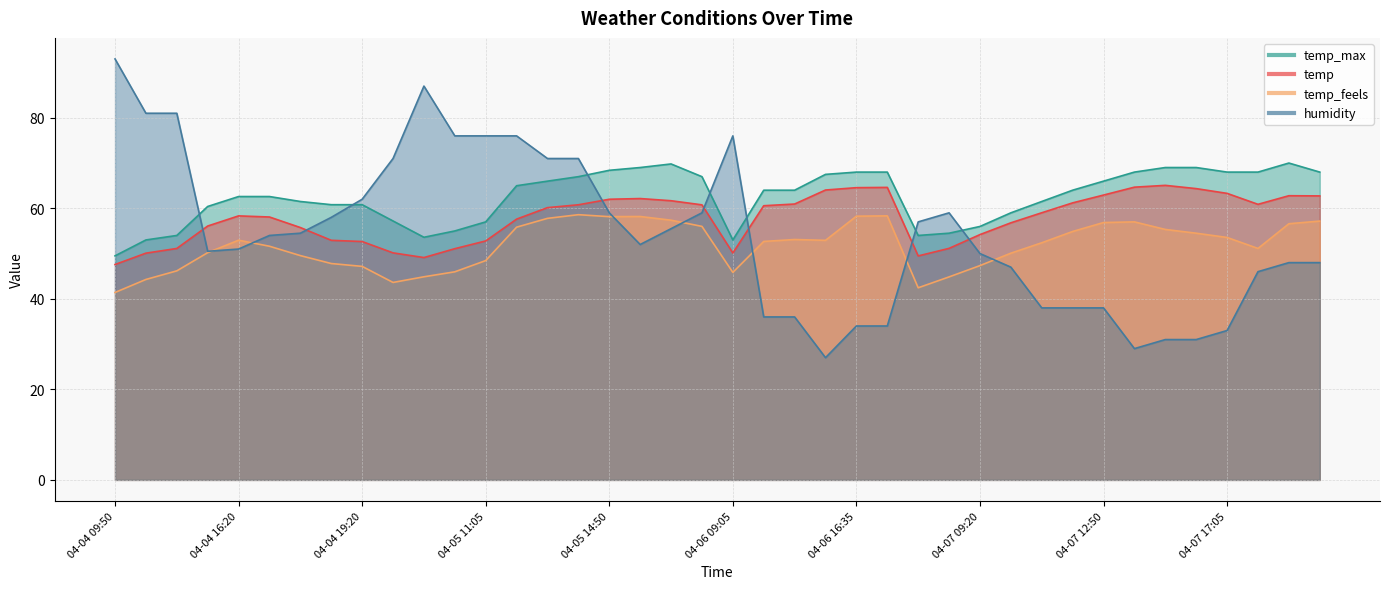

Reading right to left, list all the values displayed in this chart.

temp: 04-08 18:20=62.7	04-08 15:50=62.8	04-07 18:20=60.9	04-07 17:05=63.3	04-07 16:05=64.3	04-07 15:05=65.1	04-07 14:05=64.7	04-07 12:50=62.9	04-07 12:05=61.2	04-07 11:20=59.0	04-07 10:20=56.8	04-07 09:20=54.2	04-07 08:20=51.1	04-07 08:05=49.5	04-06 17:05=64.6	04-06 16:35=64.6	04-06 15:50=64.0	04-06 13:50=60.9	04-06 13:20=60.6	04-06 09:05=50.1	04-05 16:50=60.8	04-05 16:20=61.7	04-05 15:50=62.2	04-05 14:50=62.0	04-05 14:05=60.8	04-05 13:50=60.1	04-05 13:05=57.6	04-05 11:05=52.8	04-05 10:05=51.1	04-05 09:05=49.1	04-04 20:20=50.2	04-04 19:20=52.7	04-04 19:05=52.9	04-04 18:20=55.8	04-04 17:05=58.1	04-04 16:20=58.3	04-04 14:50=56.1	04-04 12:05=51.1	04-04 11:20=50.1	04-04 09:50=47.6
temp_feels: 04-08 18:20=57.2	04-08 15:50=56.6	04-07 18:20=51.1	04-07 17:05=53.6	04-07 16:05=54.5	04-07 15:05=55.3	04-07 14:05=57.0	04-07 12:50=56.9	04-07 12:05=54.9	04-07 11:20=52.4	04-07 10:20=50.1	04-07 09:20=47.3	04-07 08:20=44.8	04-07 08:05=42.4	04-06 17:05=58.3	04-06 16:35=58.3	04-06 15:50=52.9	04-06 13:50=53.1	04-06 13:20=52.7	04-06 09:05=45.8	04-05 16:50=56.0	04-05 16:20=57.4	04-05 15:50=58.2	04-05 14:50=58.2	04-05 14:05=58.6	04-05 13:50=57.8	04-05 13:05=55.8	04-05 11:05=48.5	04-05 10:05=46.0	04-05 09:05=44.9	04-04 20:20=43.6	04-04 19:20=47.2	04-04 19:05=47.8	04-04 18:20=49.5	04-04 17:05=51.6	04-04 16:20=53.0	04-04 14:50=50.2	04-04 12:05=46.2	04-04 11:20=44.3	04-04 09:50=41.4
temp_max: 04-08 18:20=68.0	04-08 15:50=70.0	04-07 18:20=68.0	04-07 17:05=68.0	04-07 16:05=69.0	04-07 15:05=69.0	04-07 14:05=68.0	04-07 12:50=66.0	04-07 12:05=64.0	04-07 11:20=61.5	04-07 10:20=59.0	04-07 09:20=56.0	04-07 08:20=54.5	04-07 08:05=54.0	04-06 17:05=68.0	04-06 16:35=68.0	04-06 15:50=67.5	04-06 13:50=64.0	04-06 13:20=64.0	04-06 09:05=53.0	04-05 16:50=67.0	04-05 16:20=69.8	04-05 15:50=69.0	04-05 14:50=68.4	04-05 14:05=67.0	04-05 13:50=66.0	04-05 13:05=65.0	04-05 11:05=57.0	04-05 10:05=55.0	04-05 09:05=53.6	04-04 20:20=57.2	04-04 19:20=60.8	04-04 19:05=60.8	04-04 18:20=61.5	04-04 17:05=62.6	04-04 16:20=62.6	04-04 14:50=60.4	04-04 12:05=54.0	04-04 11:20=53.0	04-04 09:50=49.5
humidity: 04-08 18:20=48.0	04-08 15:50=48.0	04-07 18:20=46.0	04-07 17:05=33.0	04-07 16:05=31.0	04-07 15:05=31.0	04-07 14:05=29.0	04-07 12:50=38.0	04-07 12:05=38.0	04-07 11:20=38.0	04-07 10:20=47.0	04-07 09:20=50.0	04-07 08:20=59.0	04-07 08:05=57.0	04-06 17:05=34.0	04-06 16:35=34.0	04-06 15:50=27.0	04-06 13:50=36.0	04-06 13:20=36.0	04-06 09:05=76.0	04-05 16:50=59.0	04-05 16:20=55.5	04-05 15:50=52.0	04-05 14:50=59.0	04-05 14:05=71.0	04-05 13:50=71.0	04-05 13:05=76.0	04-05 11:05=76.0	04-05 10:05=76.0	04-05 09:05=87.0	04-04 20:20=71.0	04-04 19:20=62.0	04-04 19:05=58.0	04-04 18:20=54.5	04-04 17:05=54.0	04-04 16:20=51.0	04-04 14:50=50.5	04-04 12:05=81.0	04-04 11:20=81.0	04-04 09:50=93.0